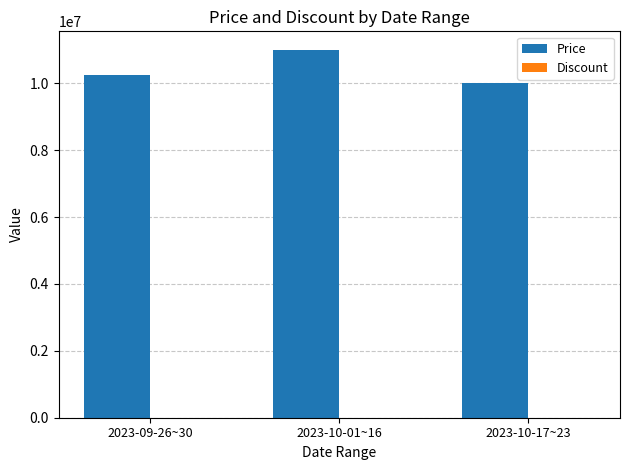

Which category has the highest value across all series?

2023-10-01~16